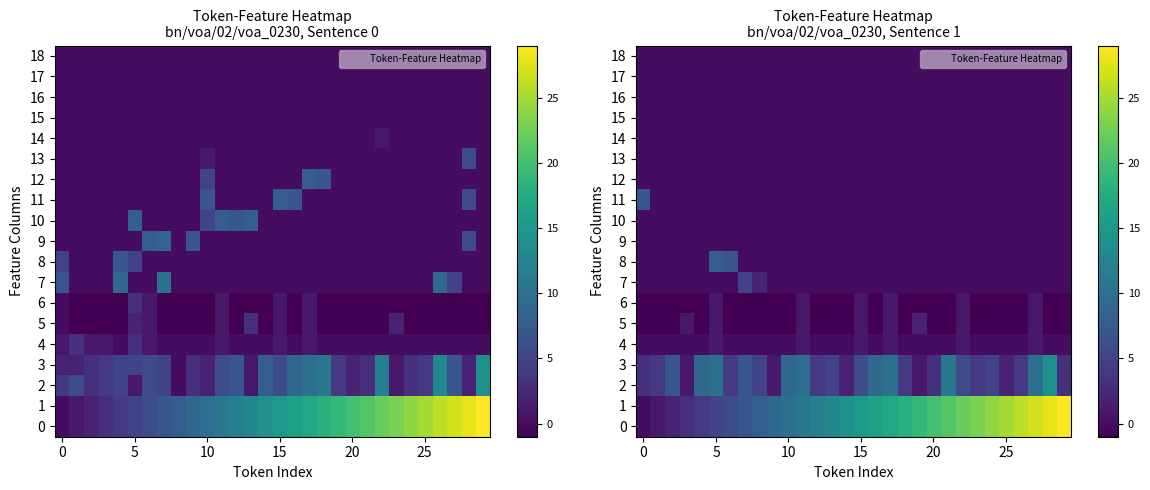

What is the sum of all 8 values?

15